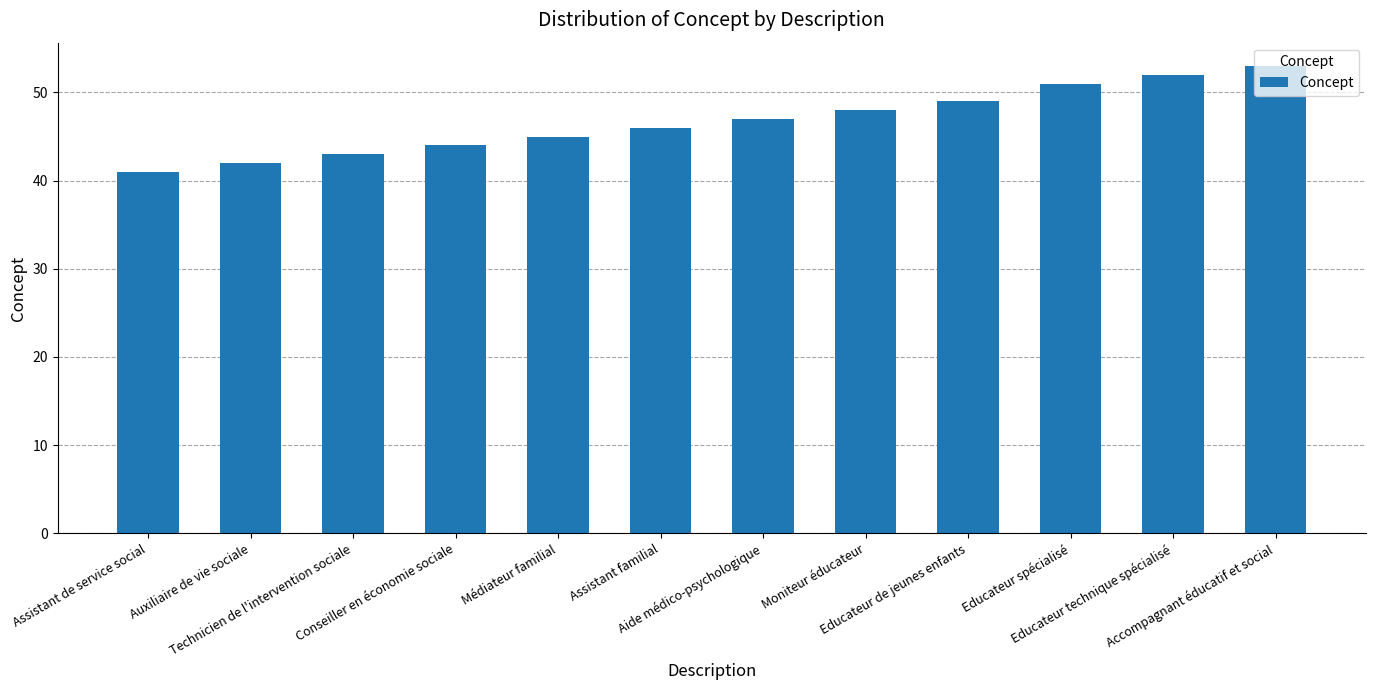

At which label is the value closest to 47?

Aide médico-psychologique